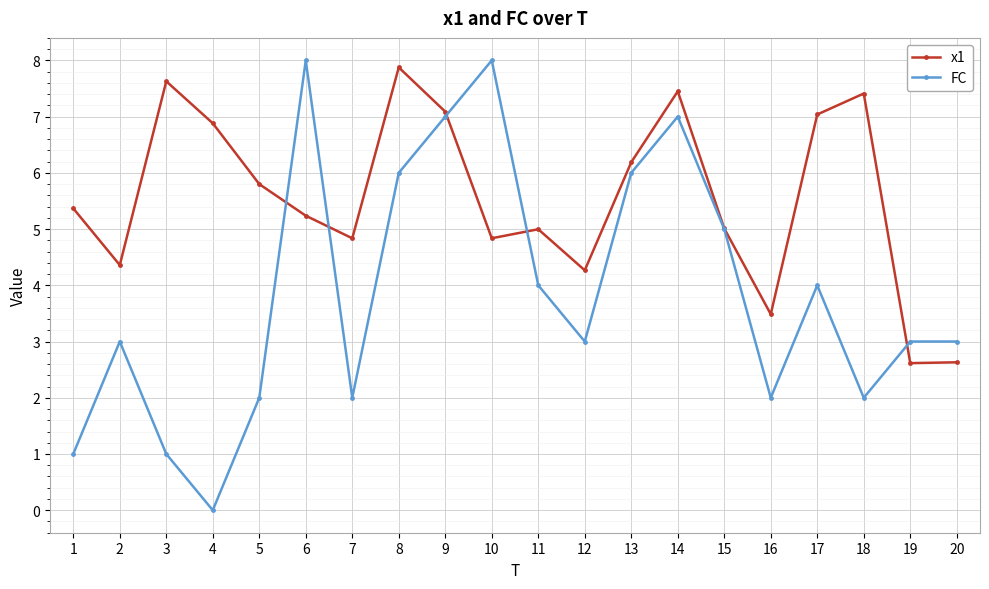

Where is the first local minimum for FC?

4